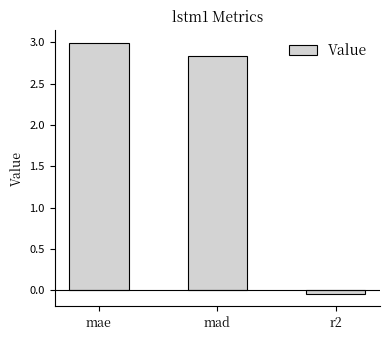

What is the sum of the values at r2 and mae?

3.0